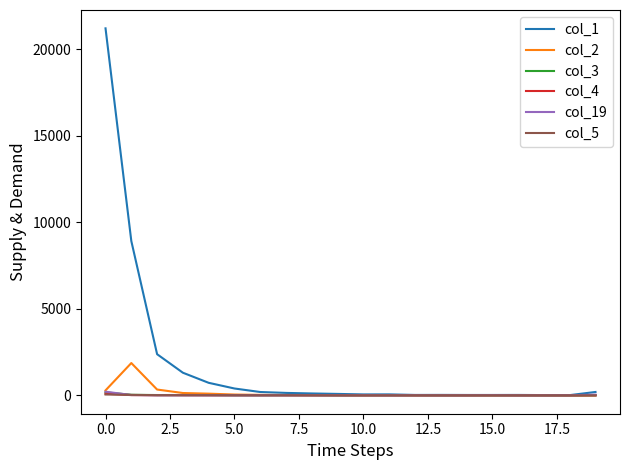

What is the maximum value shown in the chart?

21196